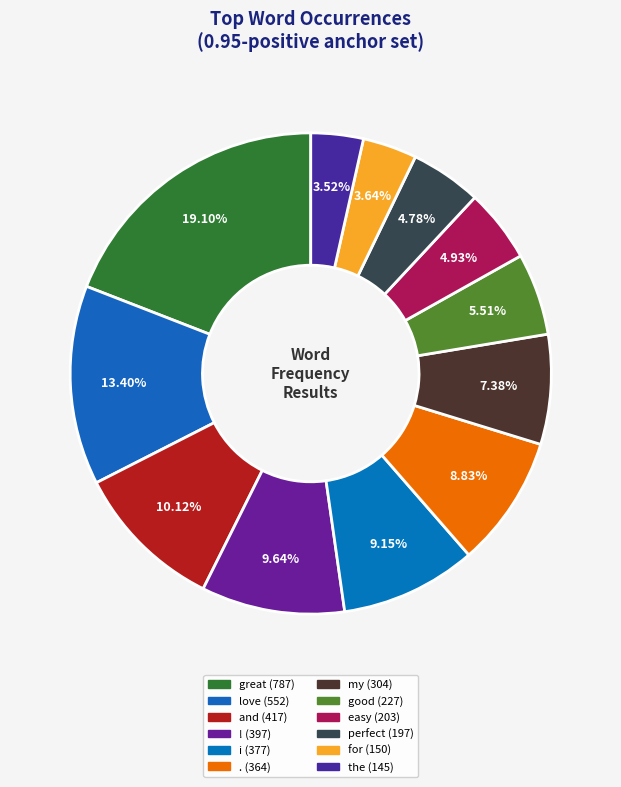

Which slice is the largest?

great